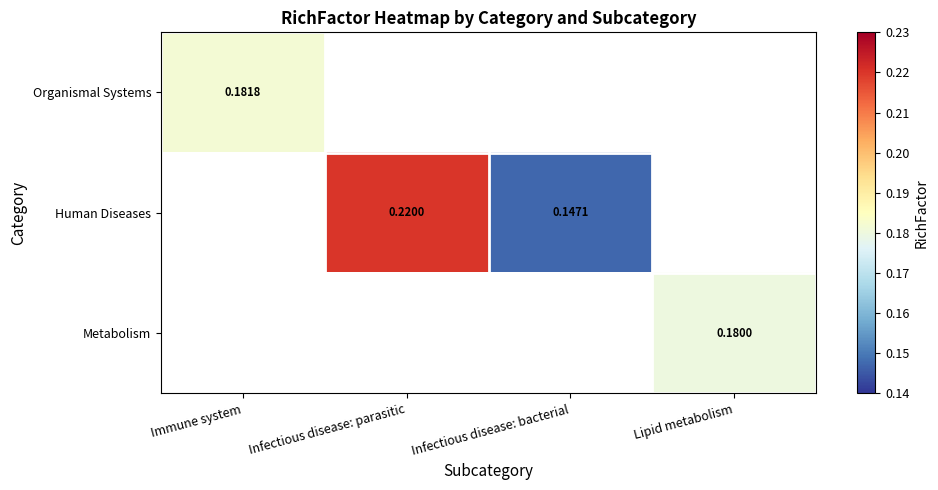

At which category does the chart reach its peak across all series?

Infectious disease: parasitic